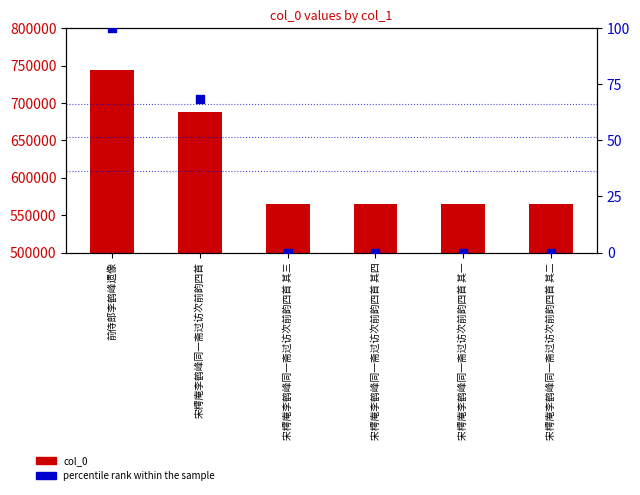

What is the total value across all series at 宋樗庵李鹤峰同一斋过访次前韵四首 其二?

564360.0